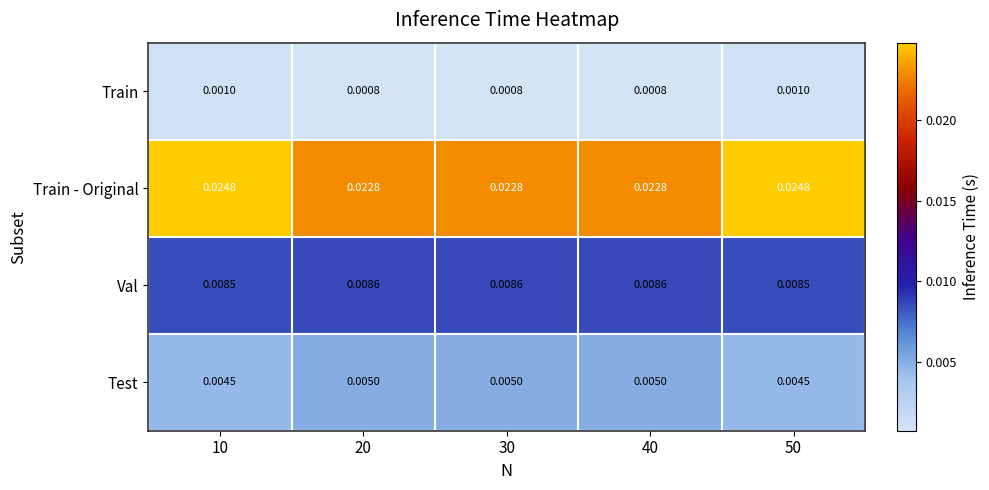

How many categories are shown in the chart?

5